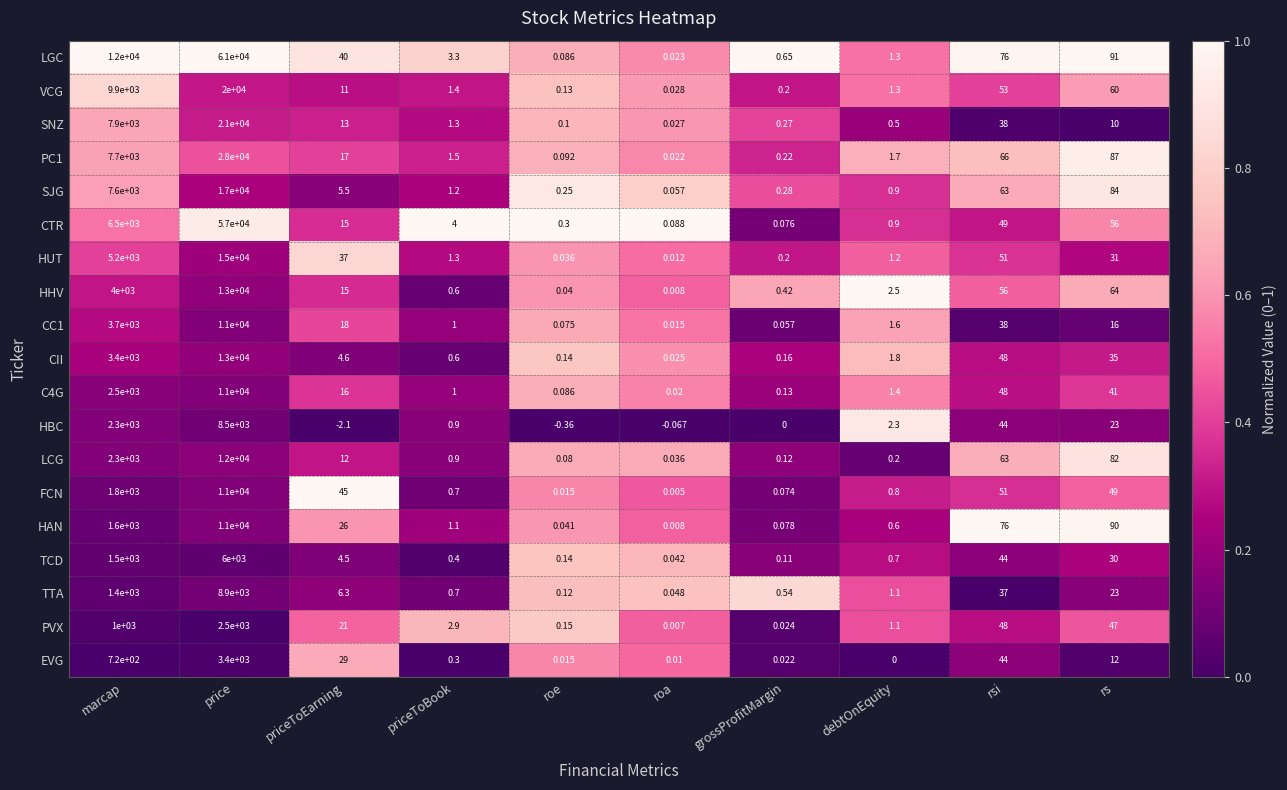

Which series has the widest spread of values?

LGC